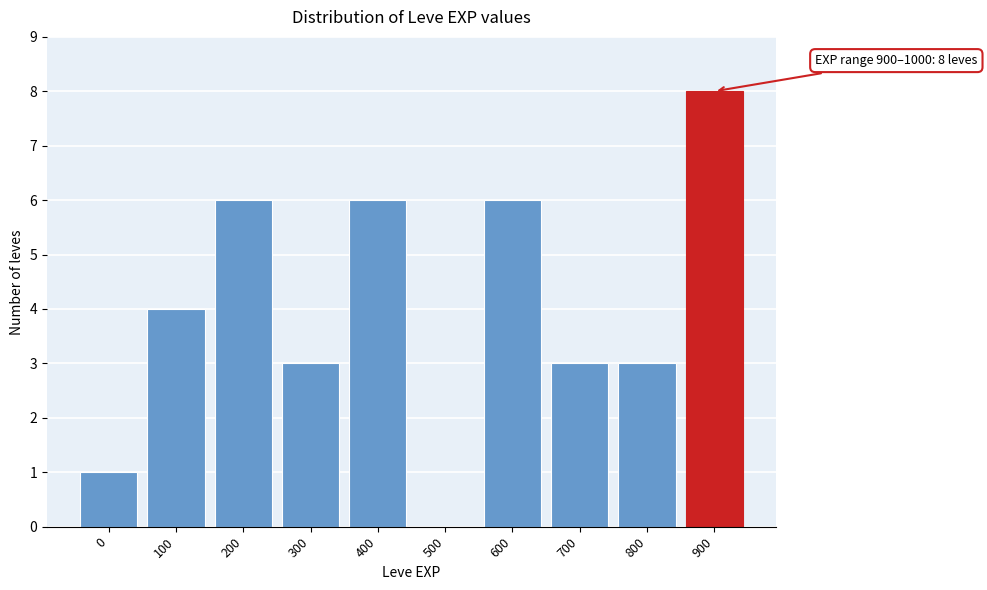

What is the change in value from 400 to 800?

-3